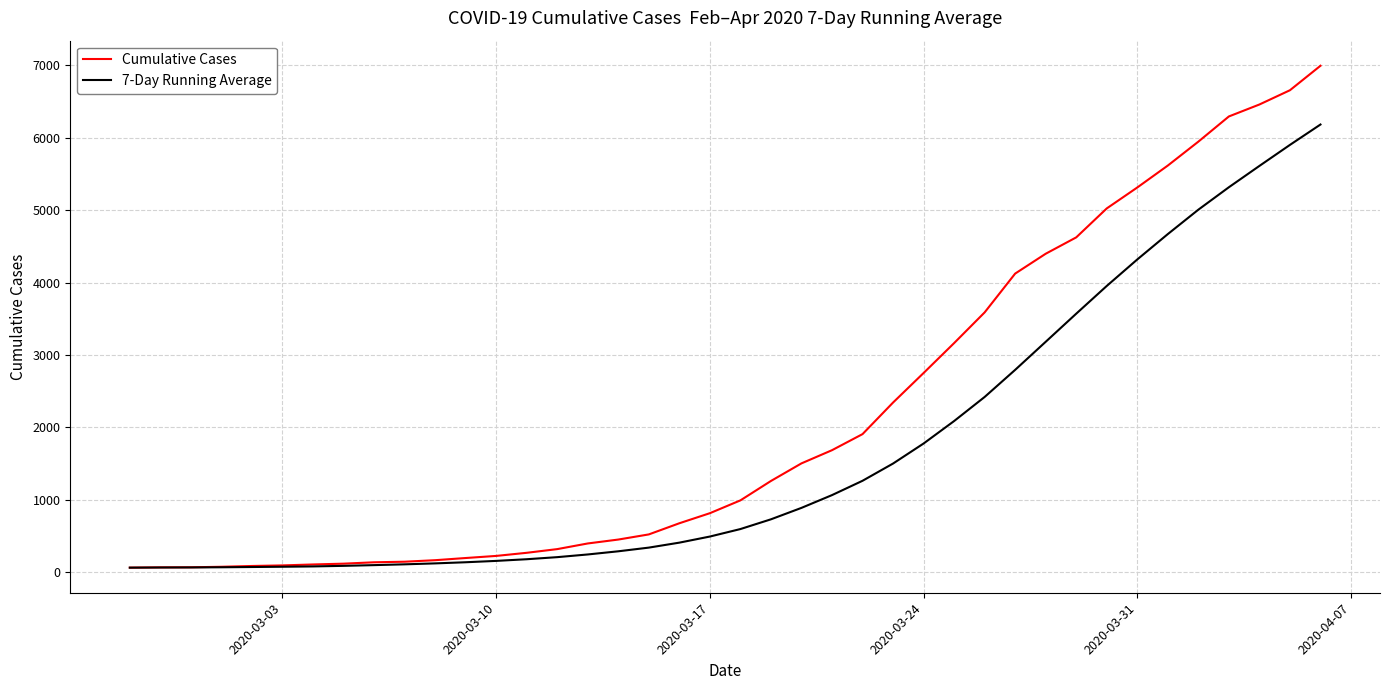

Which series has the largest total across all categories?

Cumulative Cases